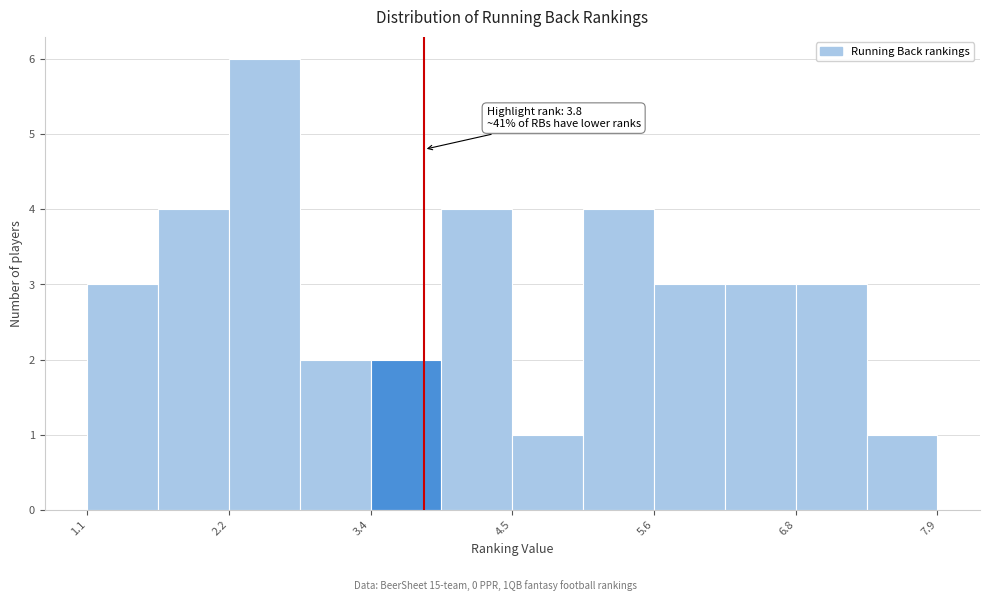

Around what value on the x-axis is the tallest bar? Give the approximate position of its centre, as read against the axis.

2.6